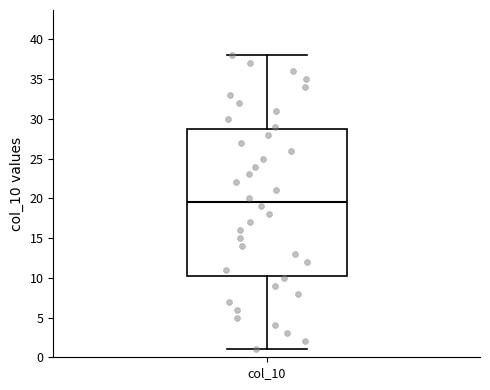

Transcribe this box plot: give where the median line is, the range the box spans, and where the two whiskers end, as read against the y-axis. The values are not printed on the chart, so give them approximately, as read against the axis.

median 19.5, box 10.5 to 29.0, whiskers 1.0 to 38.0